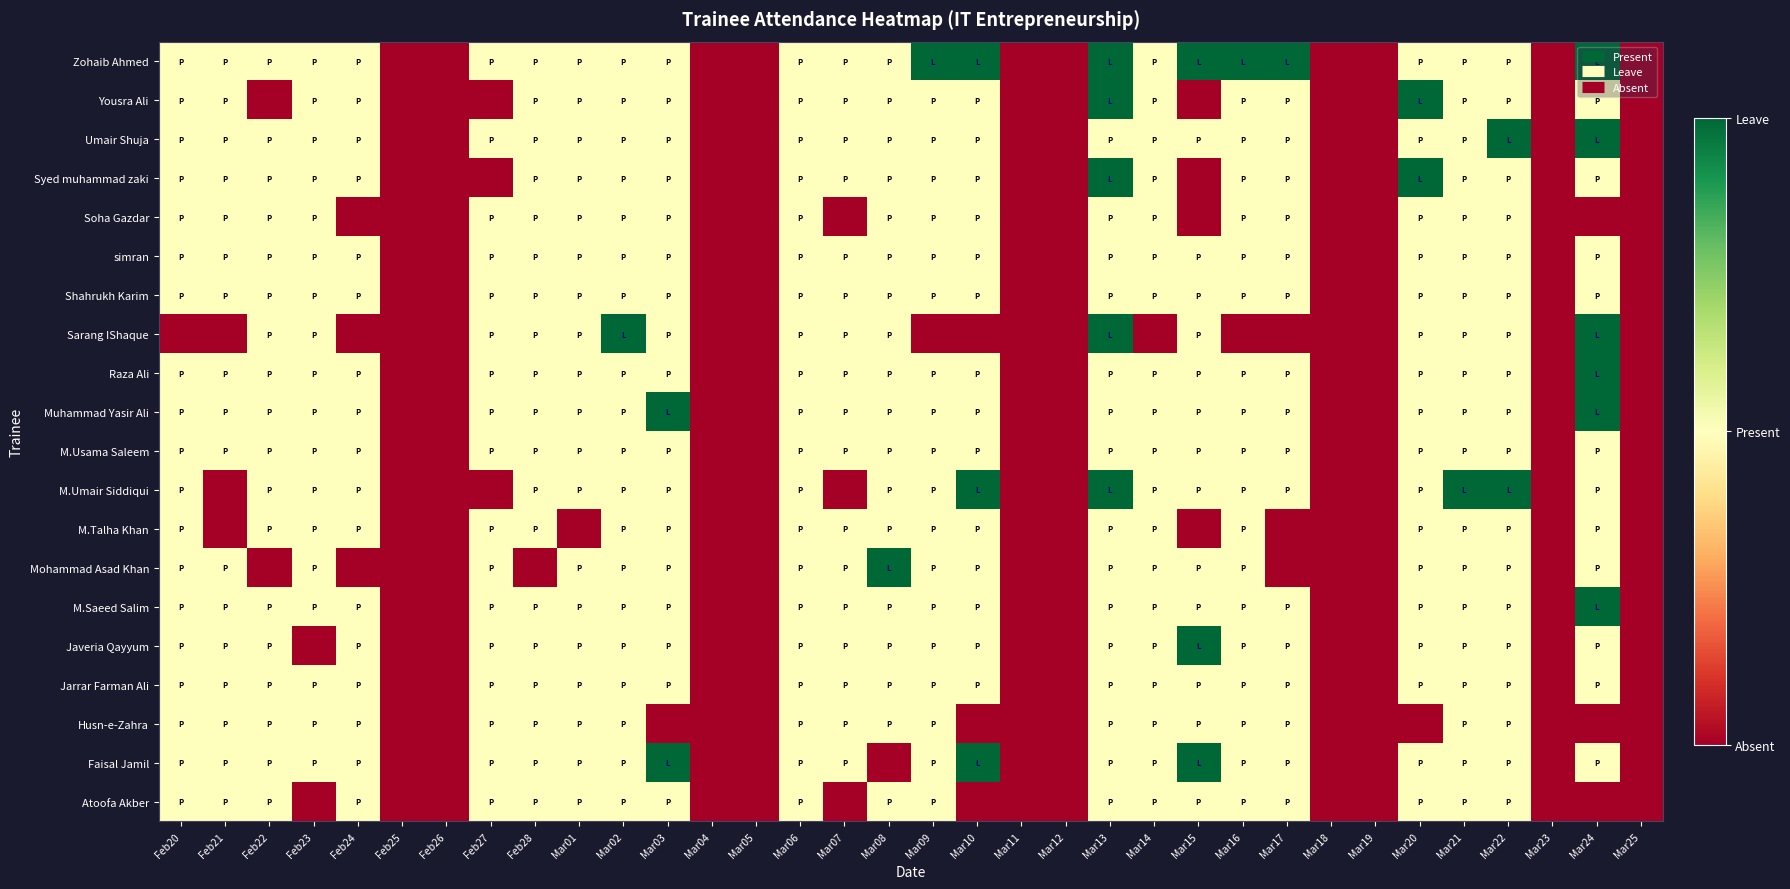

Between Mar09 and Mar20, which series saw the biggest shift?

Zohaib Ahmed